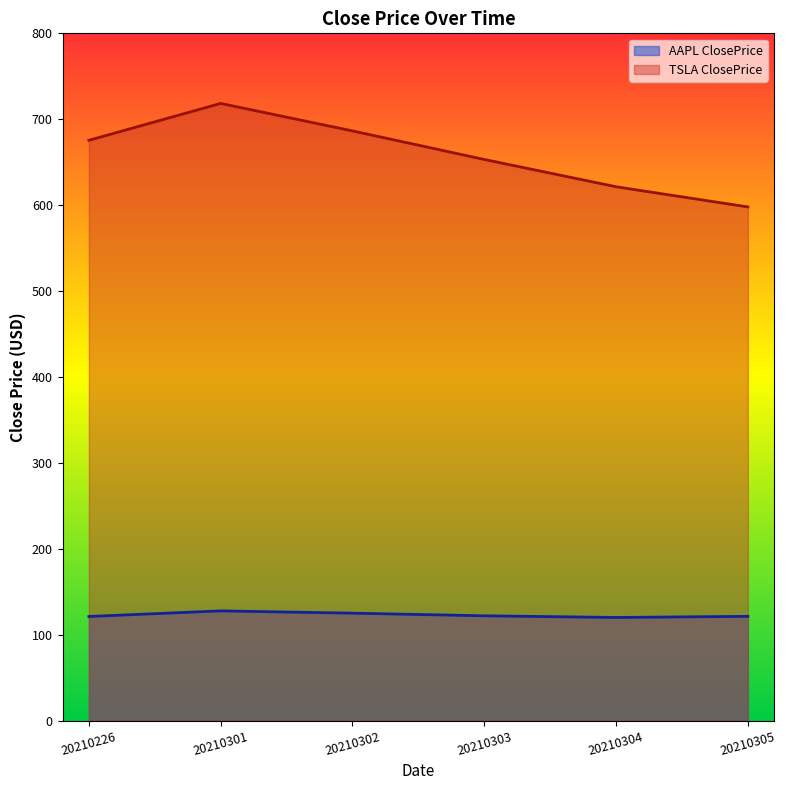

At which label does TSLA ClosePrice first exceed 675?

20210226